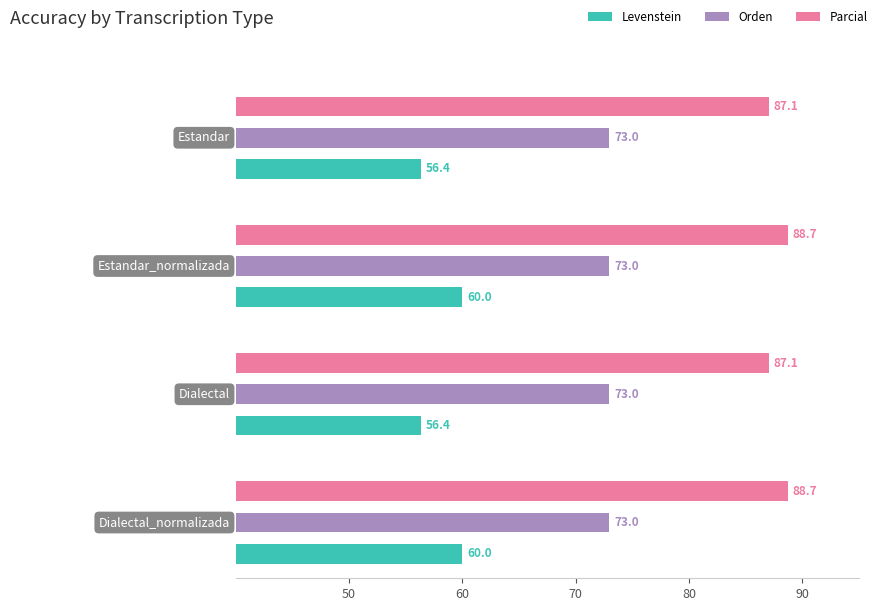

What is the label of the 4th bar from the left?

Dialectal_normalizada